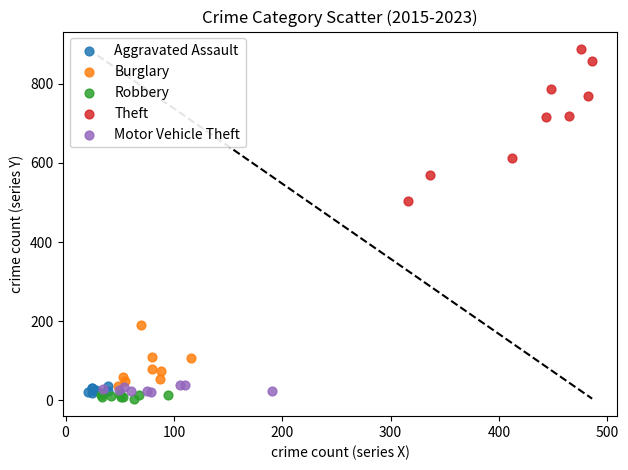

Which series reaches the maximum Y coordinate?

Theft